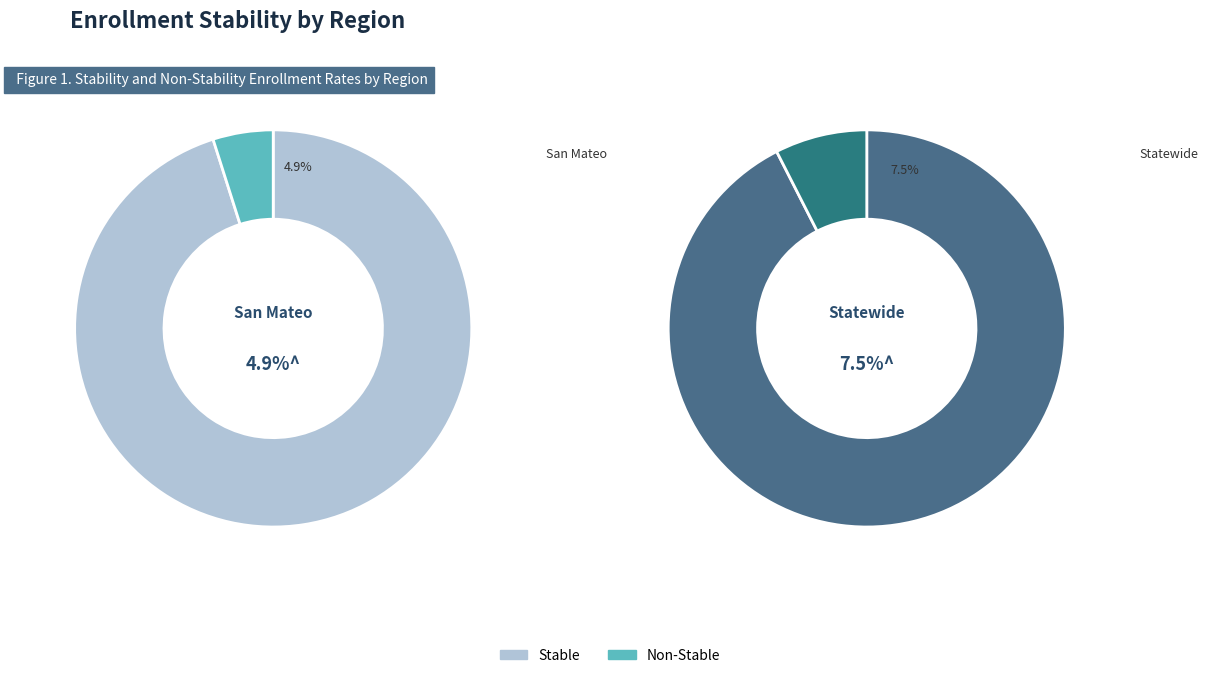

How many slices are in this pie chart?

2